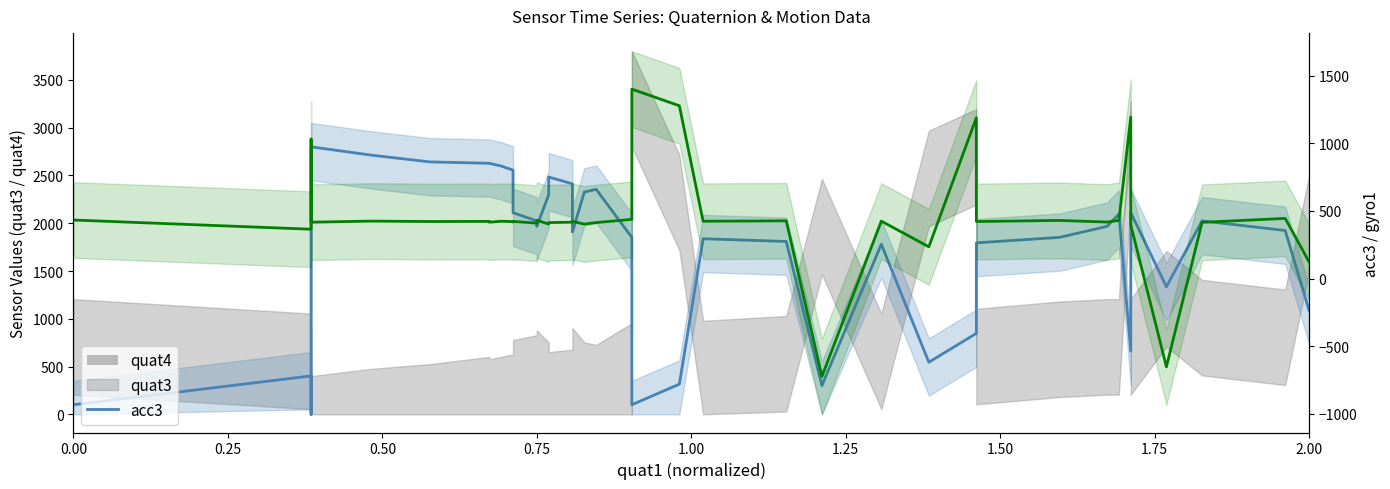

Which series has the largest total across all categories?

quat3